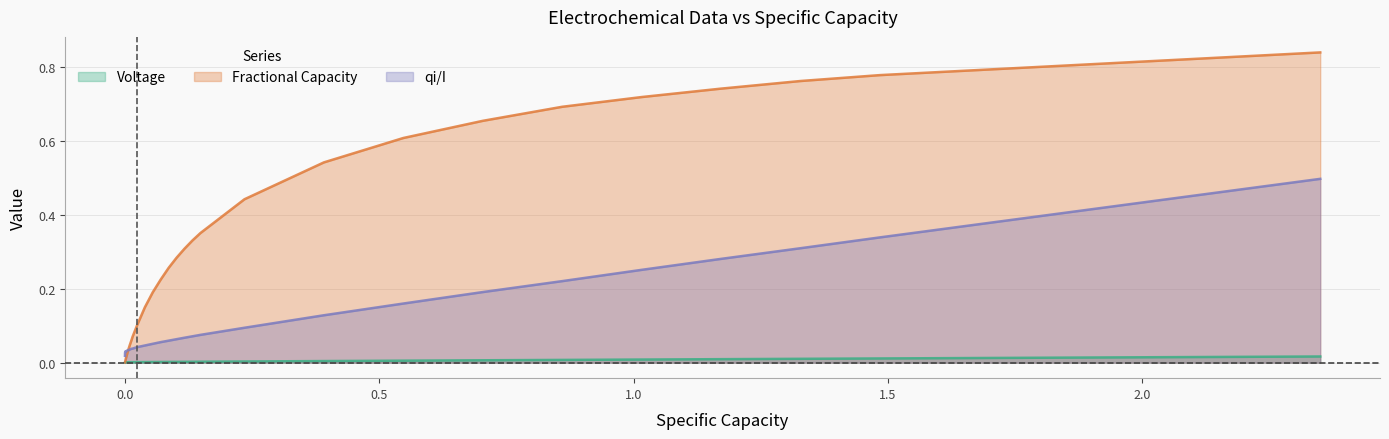

Which series has the largest total across all categories?

Fractional Capacity